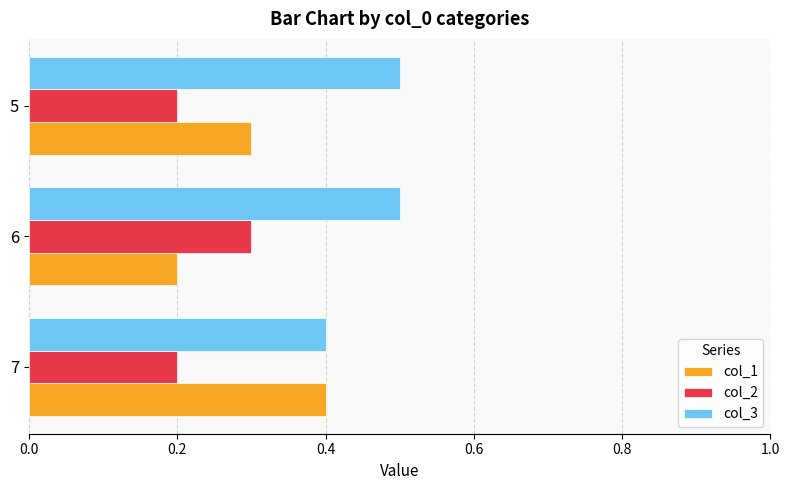

Which series has the largest range (max minus min)?

col_1